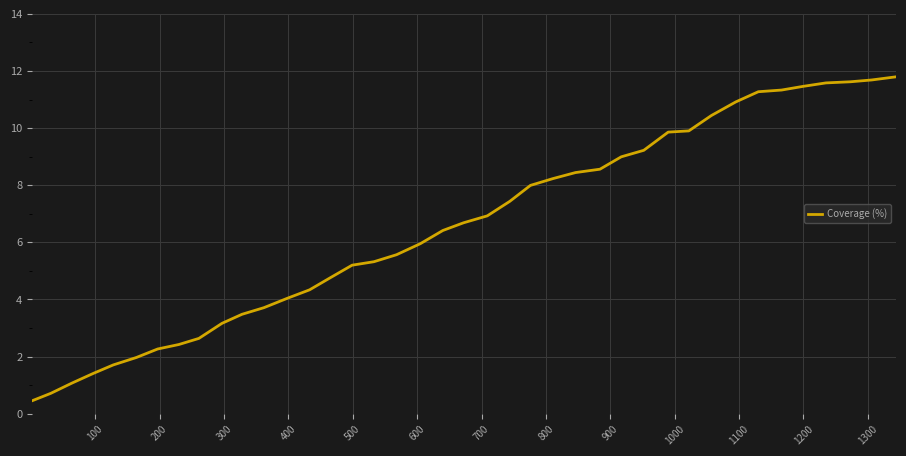

What is the difference between the maximum and minimum values?

11.3